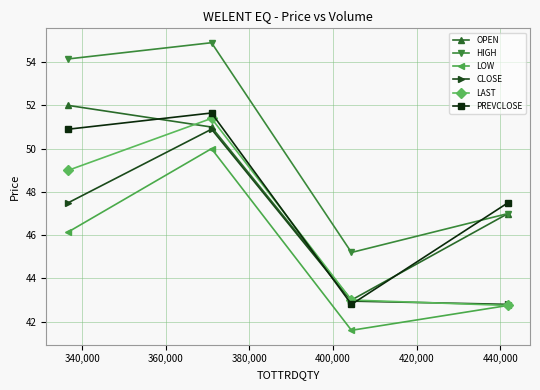

Which series has the widest spread of values?

HIGH